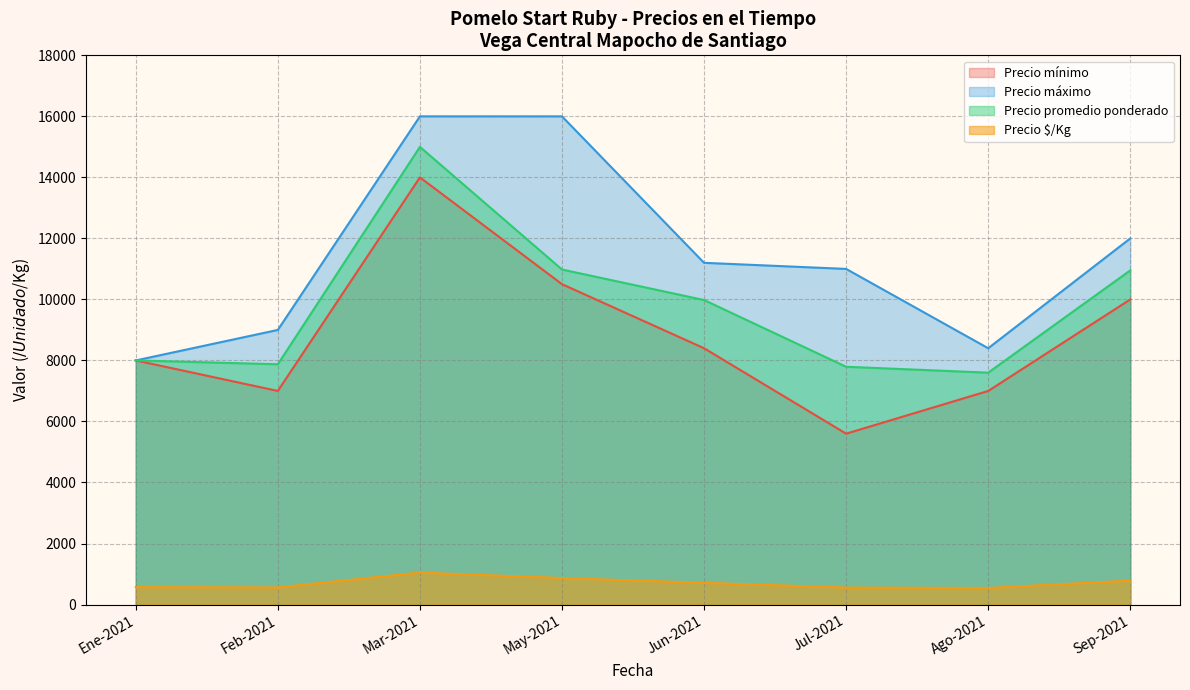

What is the spread (max minus min) of values at Jul-2021?

10443